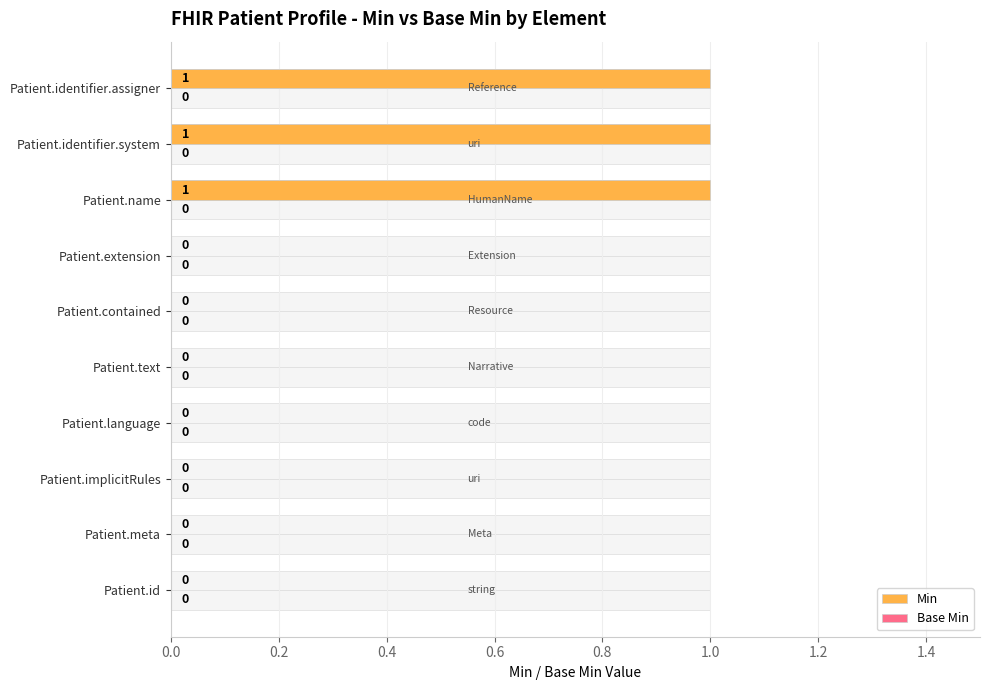

The Min series shows 0.6 at Patient.language. True or false?

False